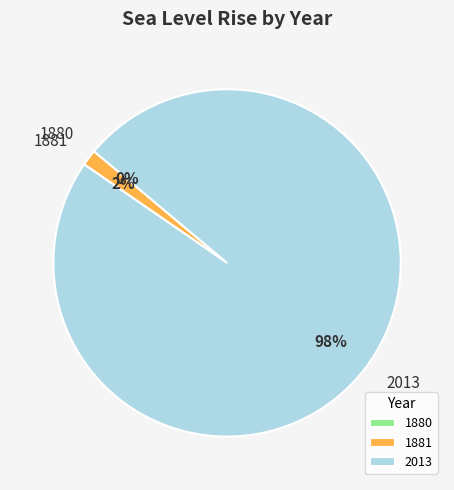

How many slices are in this pie chart?

3